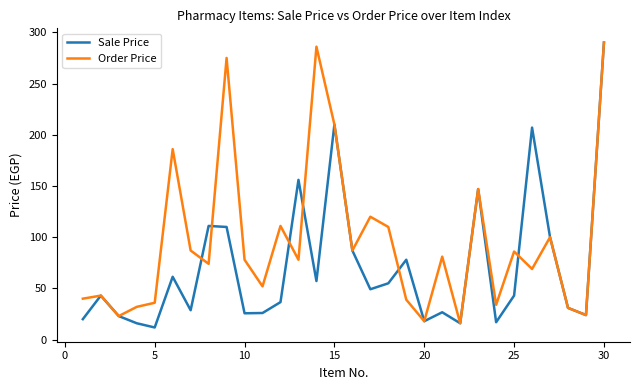

What is the minimum value for Order Price?

16.0